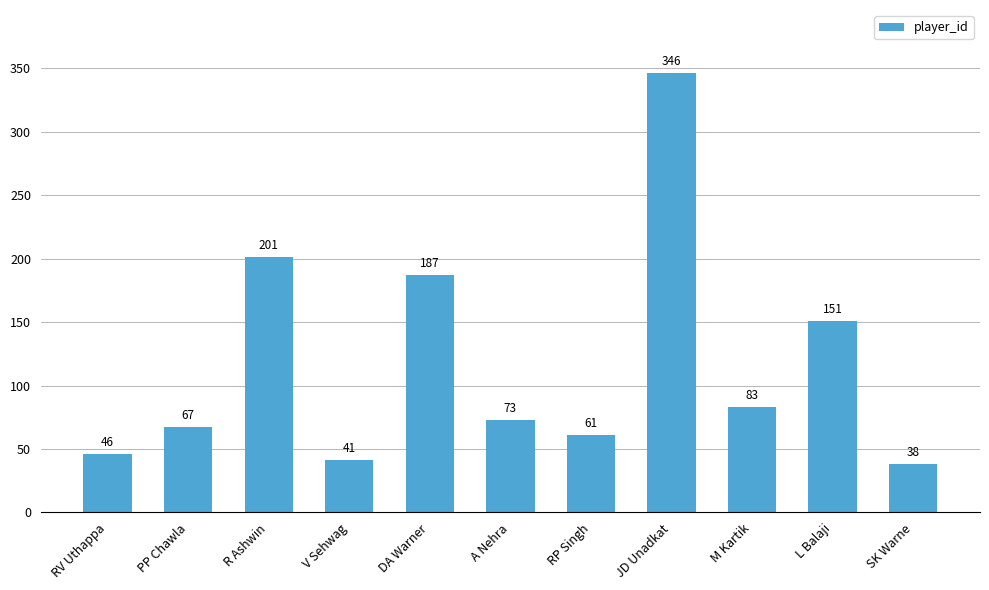

The value at JD Unadkat is 86. True or false?

False